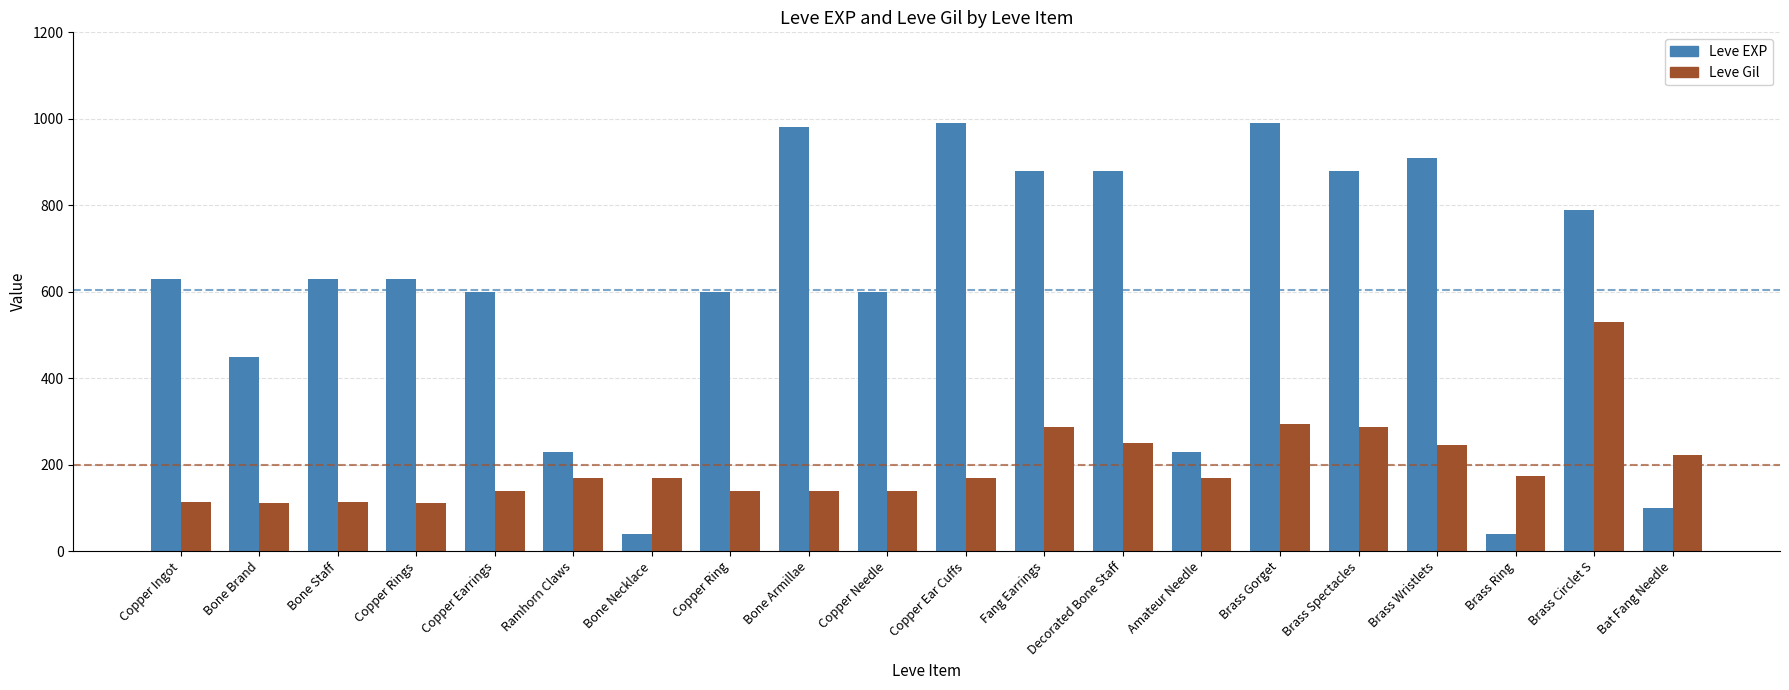

What is the value of the Leve Gil bar at the 2nd from the left?

112